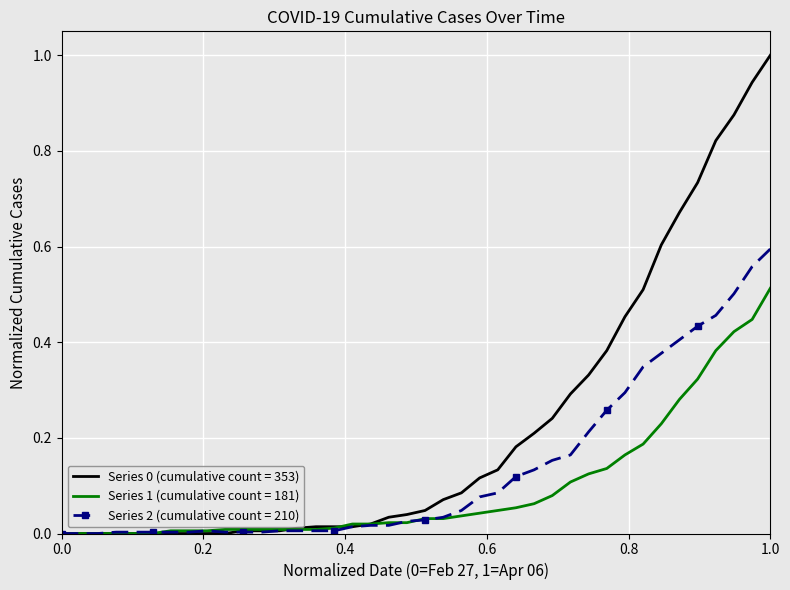

What is the greatest value displayed?

1.0